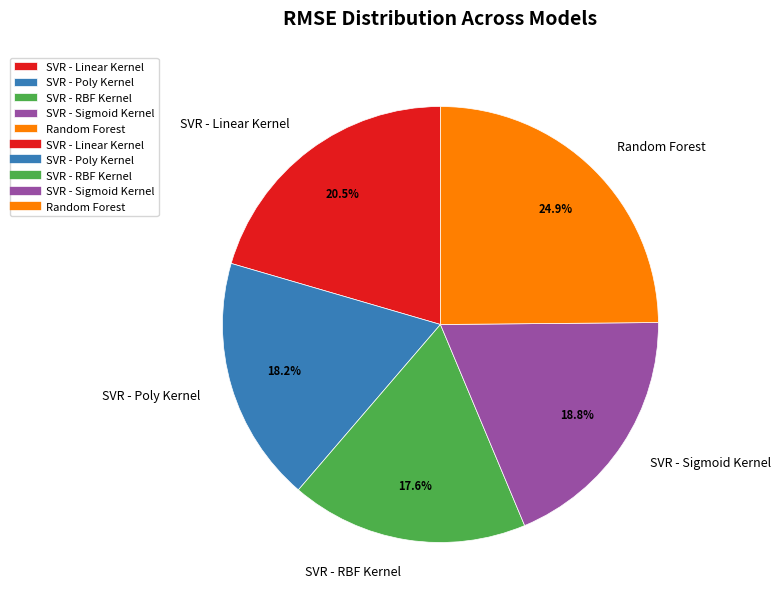

Count the number of slices in the pie.

5